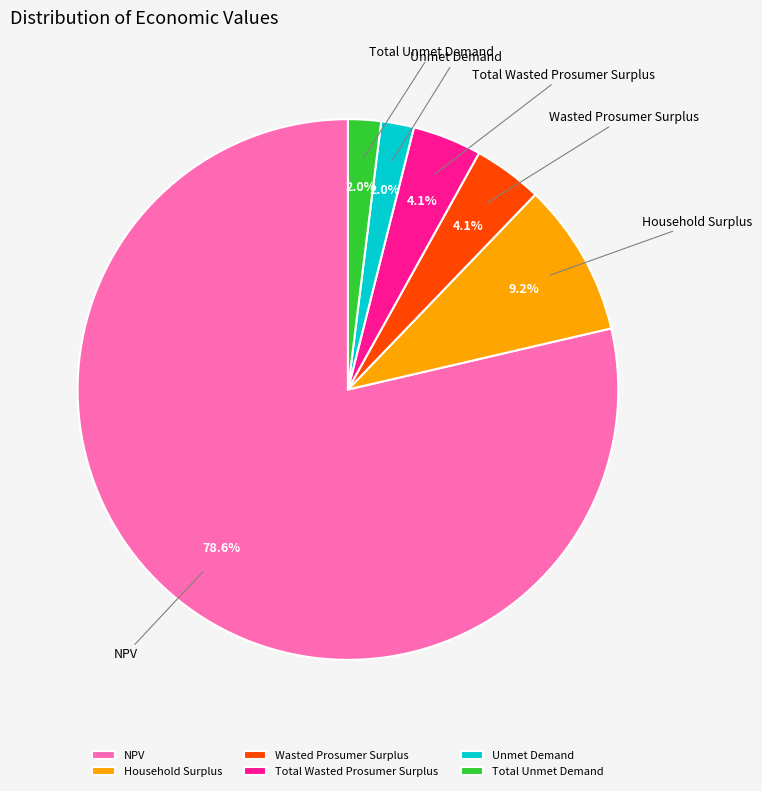

Between Household Surplus and Total Wasted Prosumer Surplus, which is larger?

Household Surplus